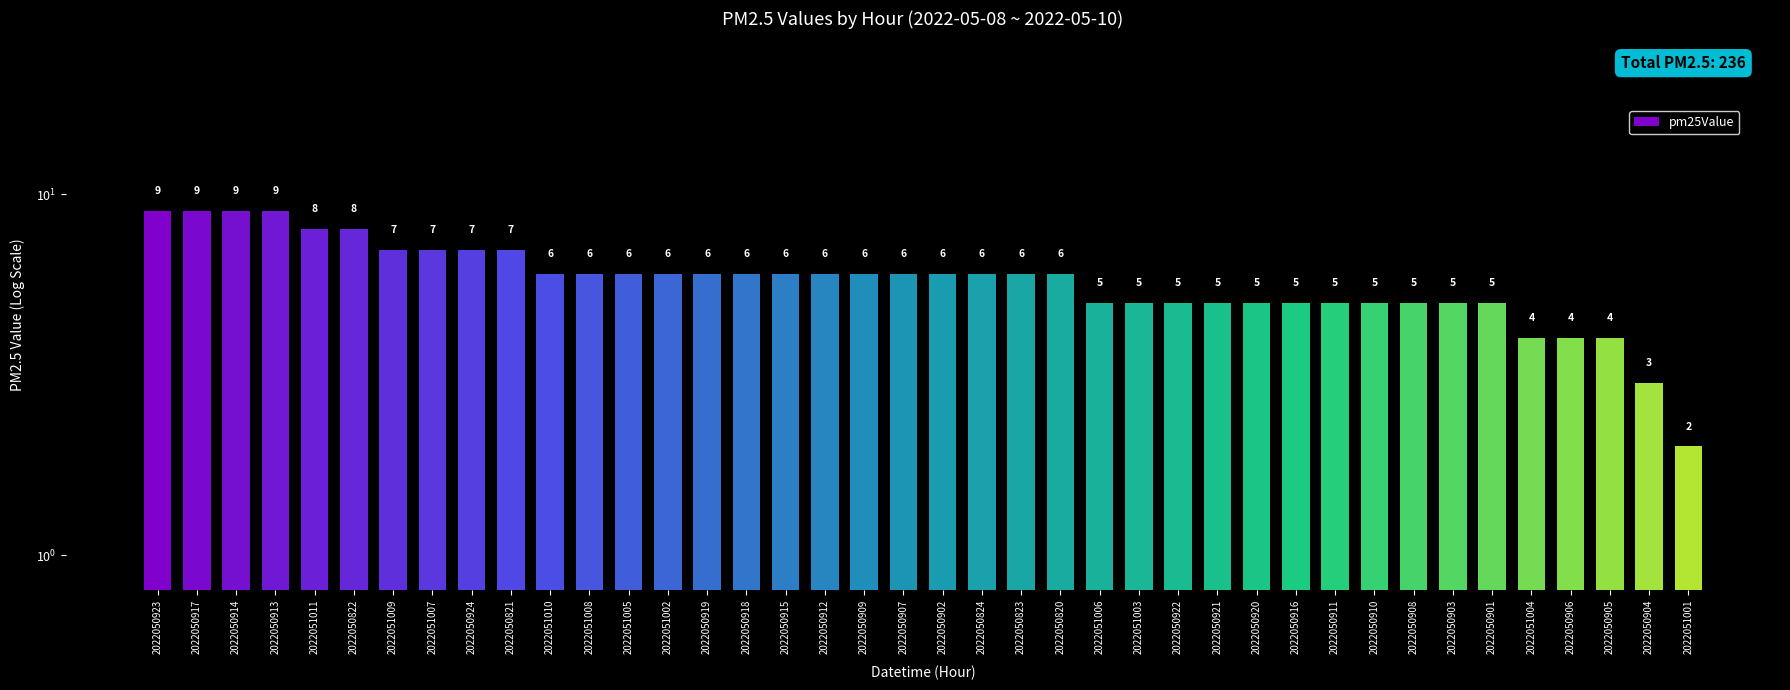

The value at 2022051004 is 4. True or false?

True